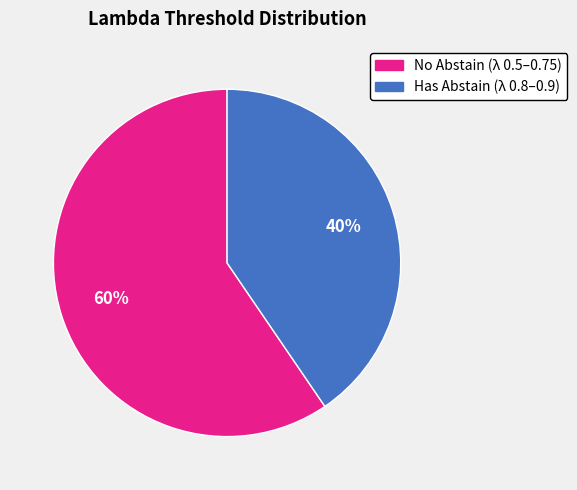

To the nearest percent, what is the average slice percentage?

50%